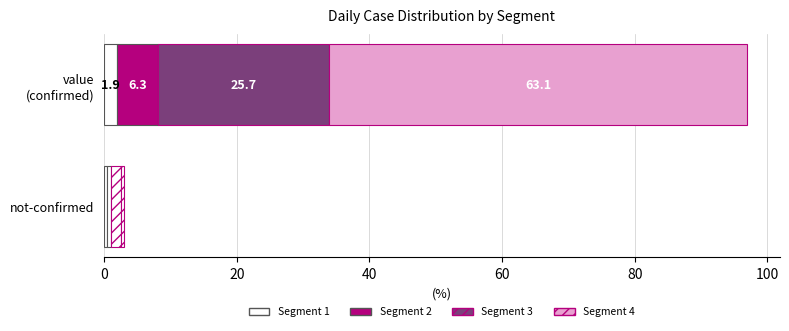

Is the value of not-confirmed at 2020-03-04 greater than the value of value at 2020-03-01?

No